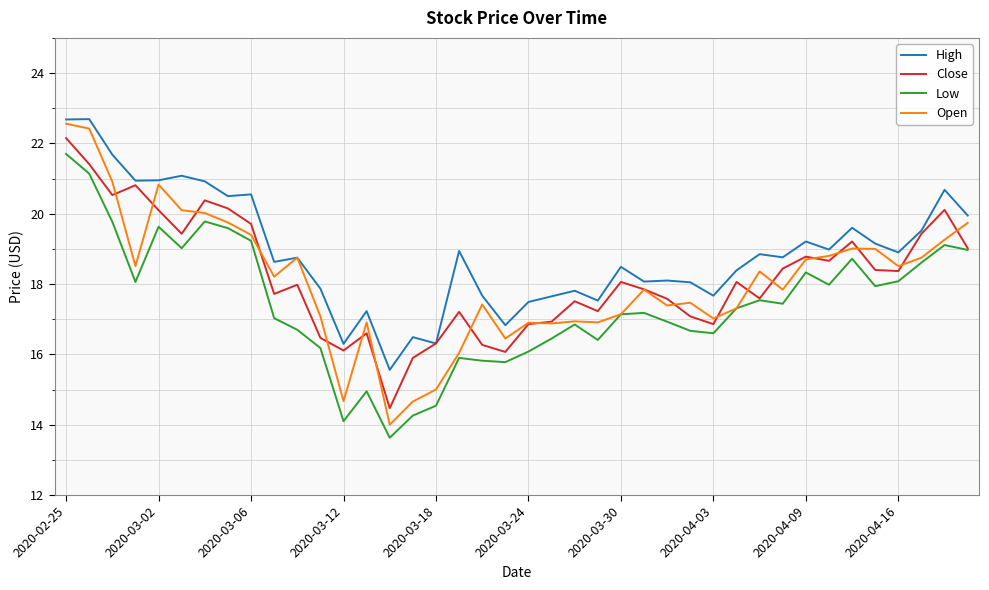

What are all the series names shown in the legend?

High, Close, Low, Open